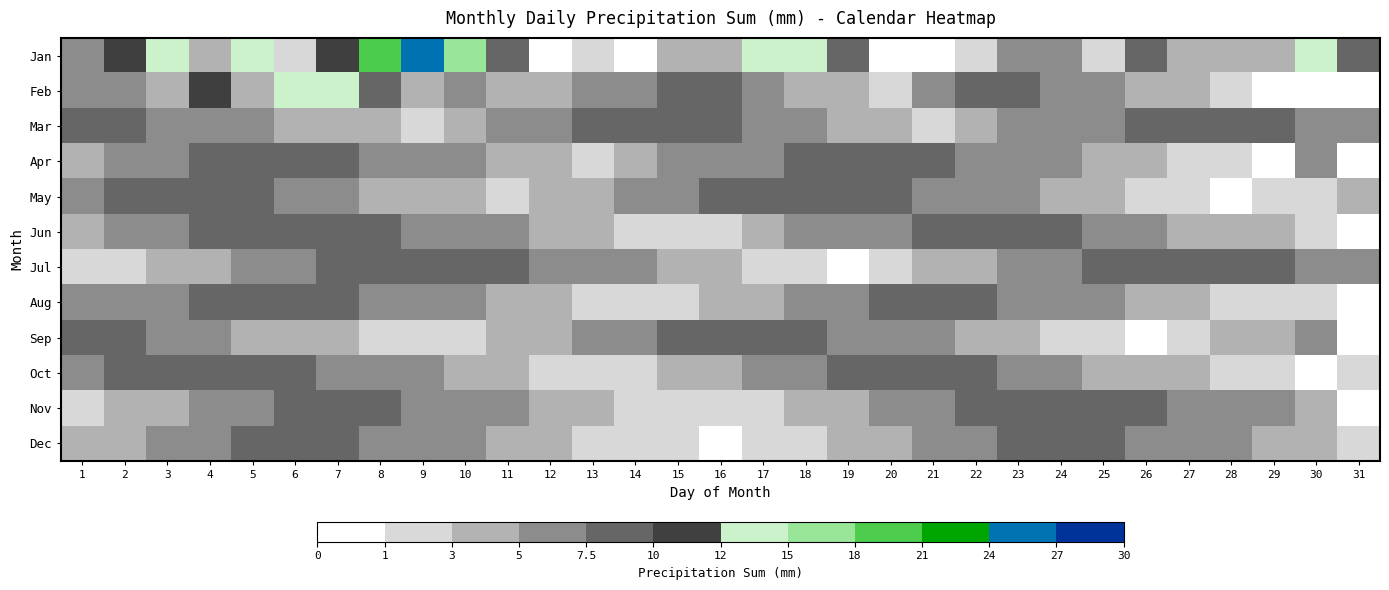

At which label does Feb first exceed 5?

1